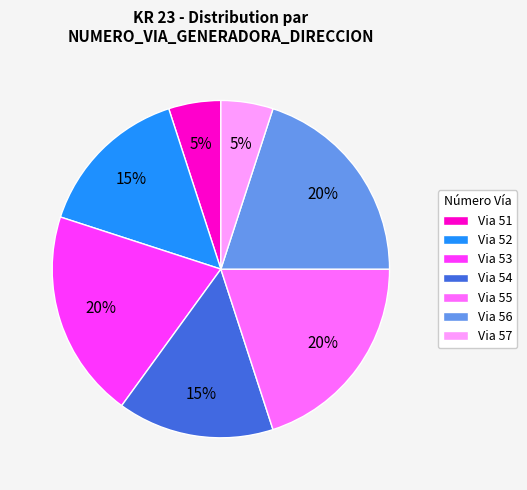

Count the number of slices in the pie.

7